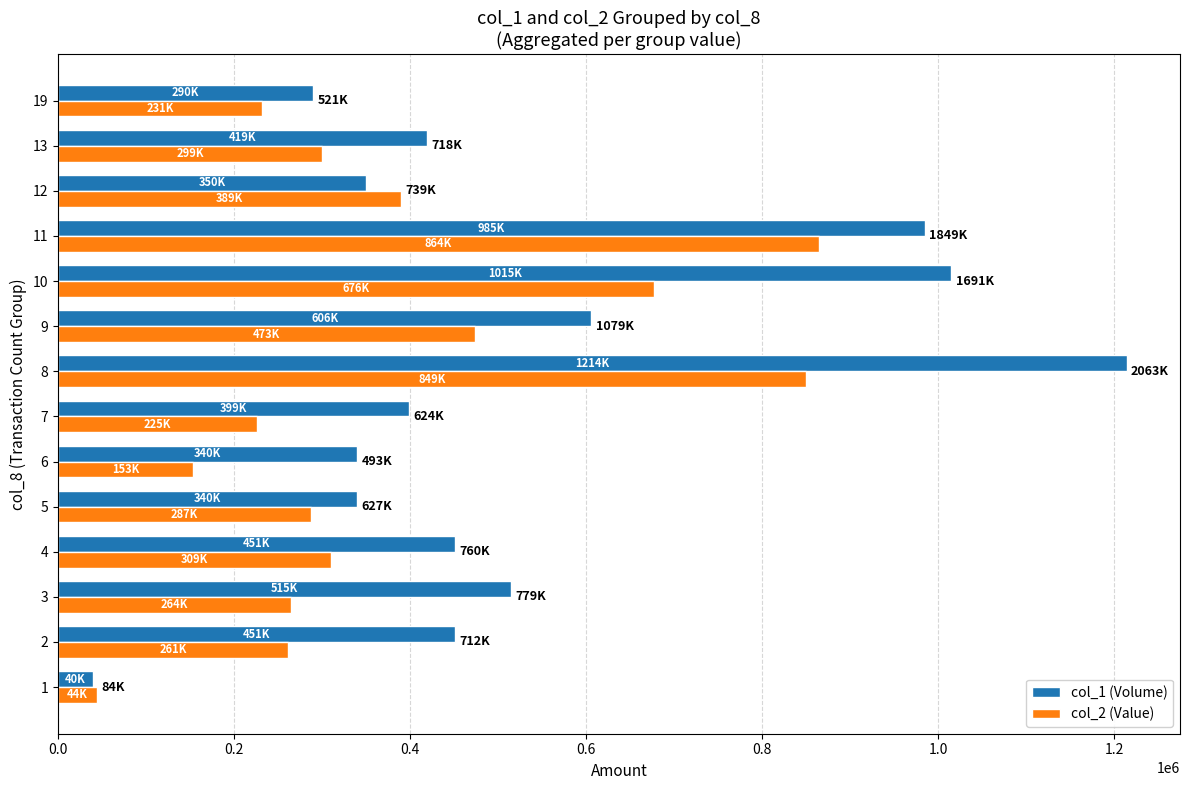

How many values in the col_2 (Value) series are below 299640?

7